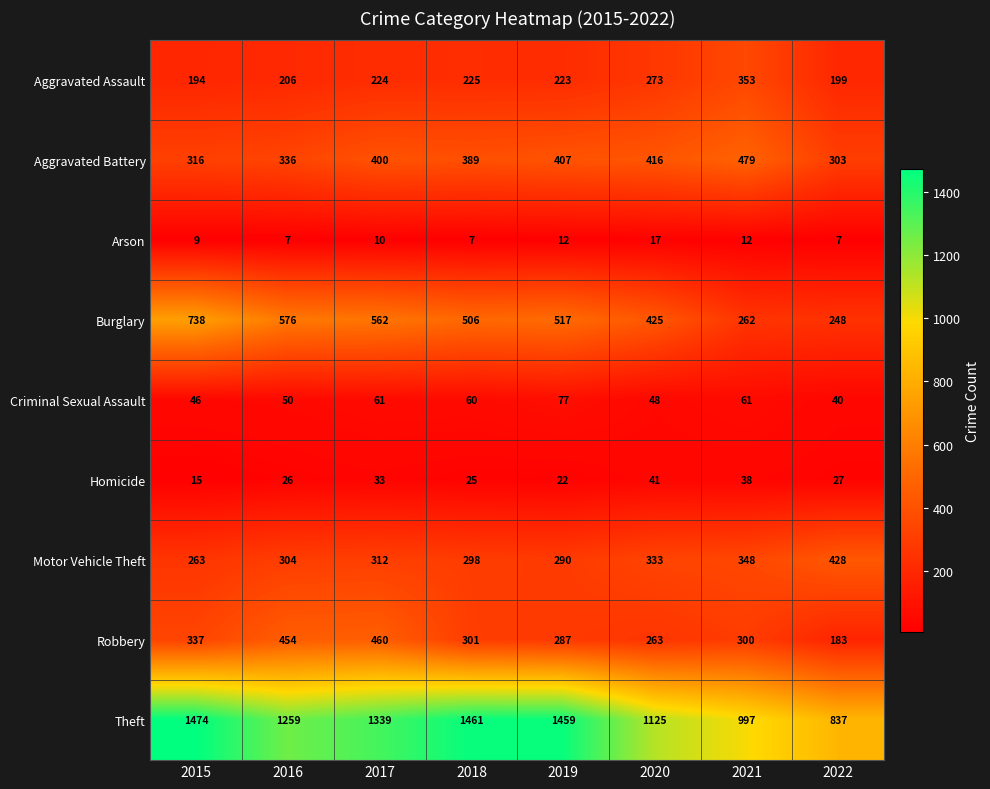

At how many categories does at least one series exceed 720?

8